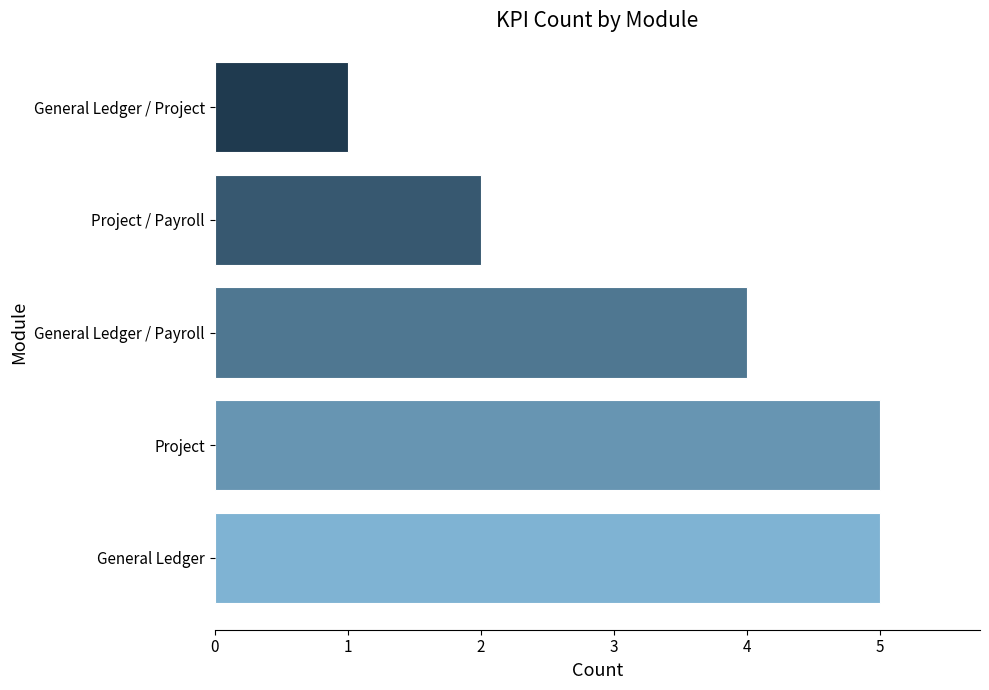

The value at Project / Payroll is 2. True or false?

True